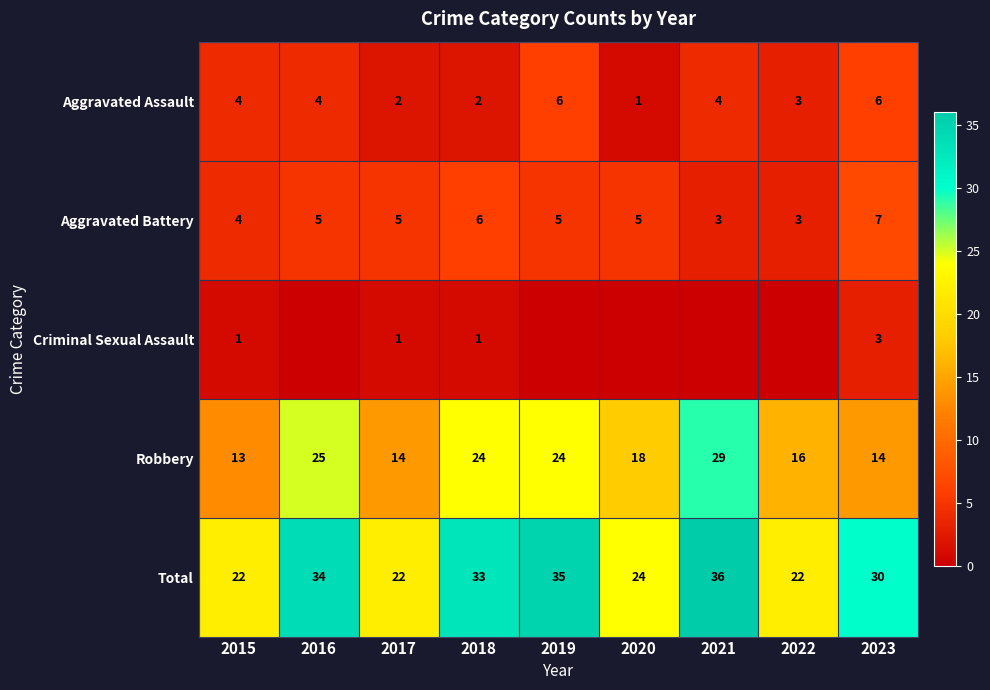

How many Aggravated Battery values are between 4 and 5?

5